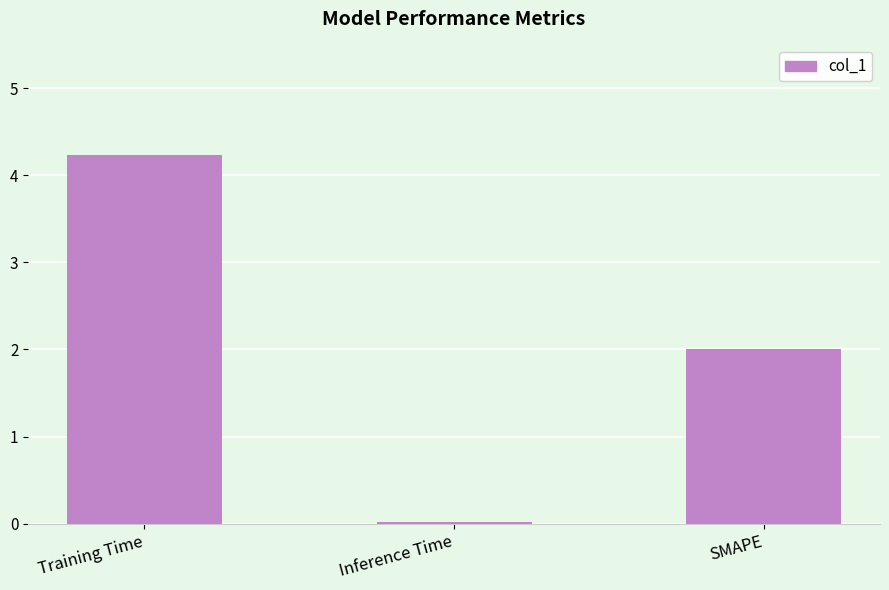

What position from the right is Inference Time?

2